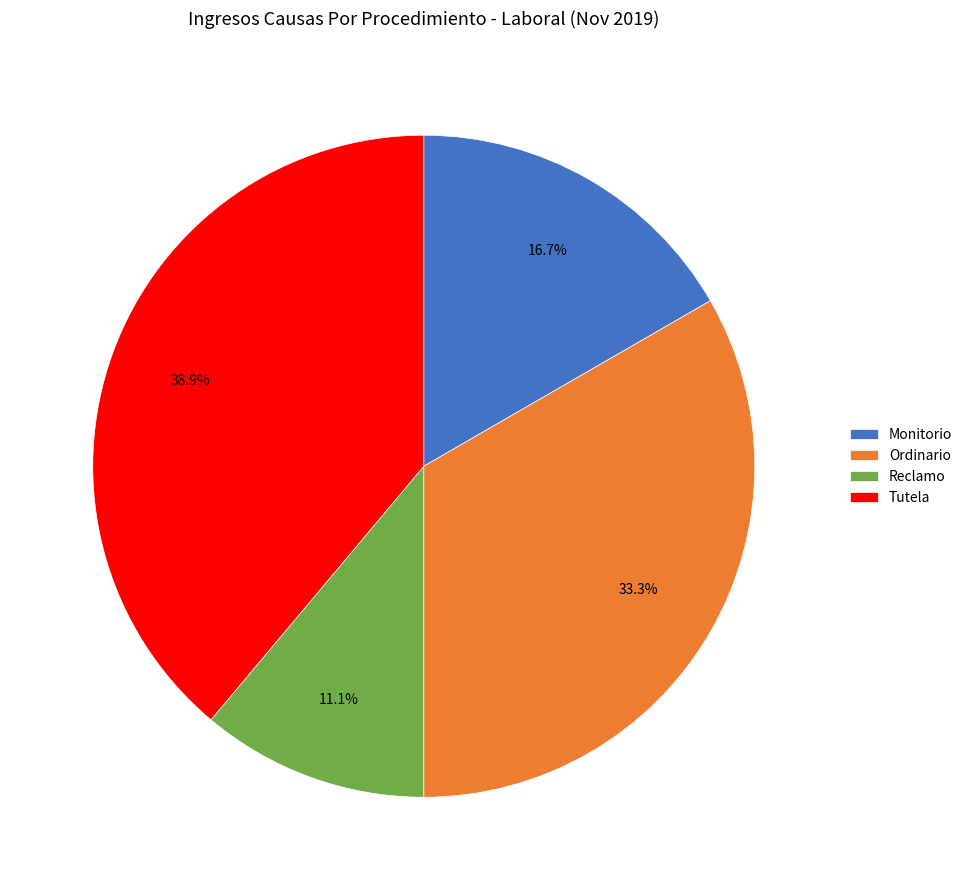

How many slices are in this pie chart?

4